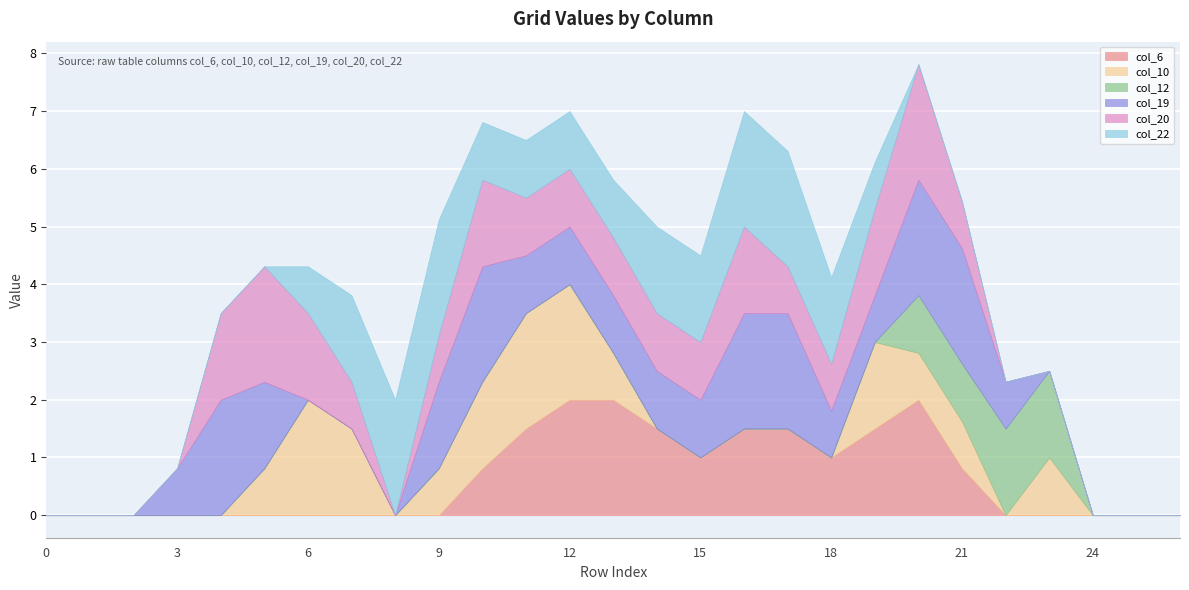

List the labels in order of col_19 value, smallest first.

0, 1, 2, 6, 7, 8, 23, 24, 25, 26, 3, 18, 19, 22, 11, 12, 13, 14, 15, 5, 9, 4, 10, 16, 17, 20, 21